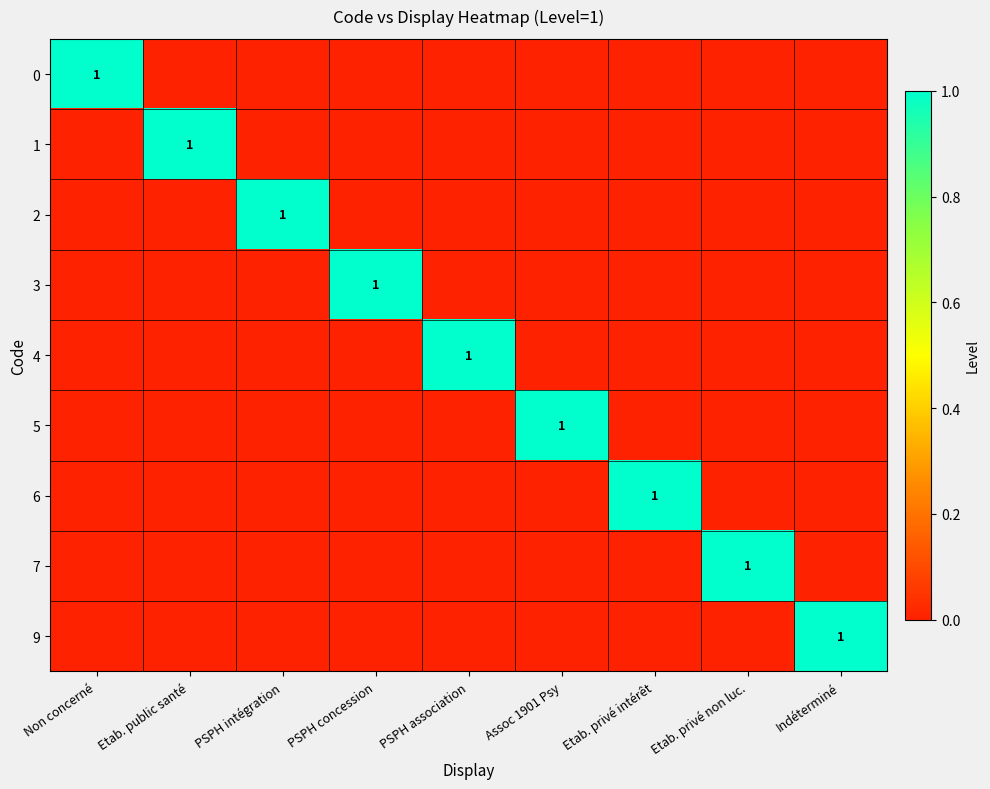

What is the sum of all 4 values?

1